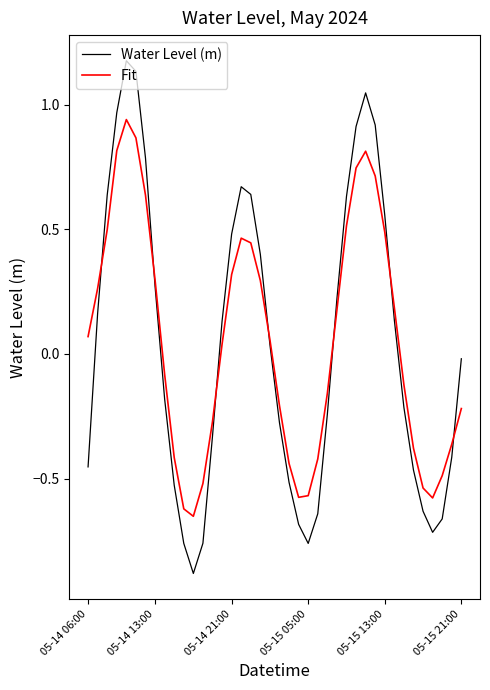

What is the smallest value displayed?

-0.9